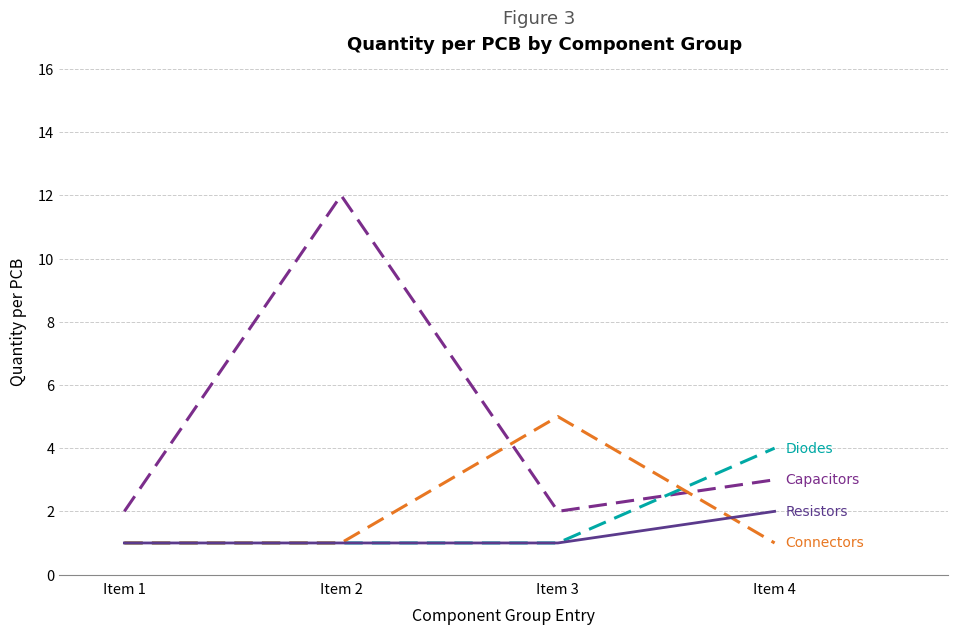

Reading left to right, what are all the values shown in this chart?

Capacitors: 2	12	2	3
Diodes: 1	1	1	4
Connectors: 1	1	5	1
Resistors: 1	1	1	2